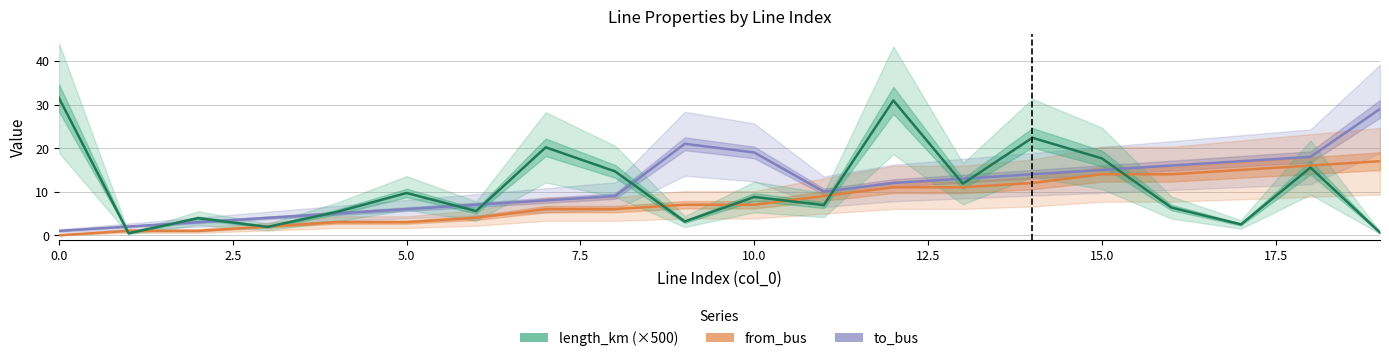

What is the sum of all to_bus values?

229.0